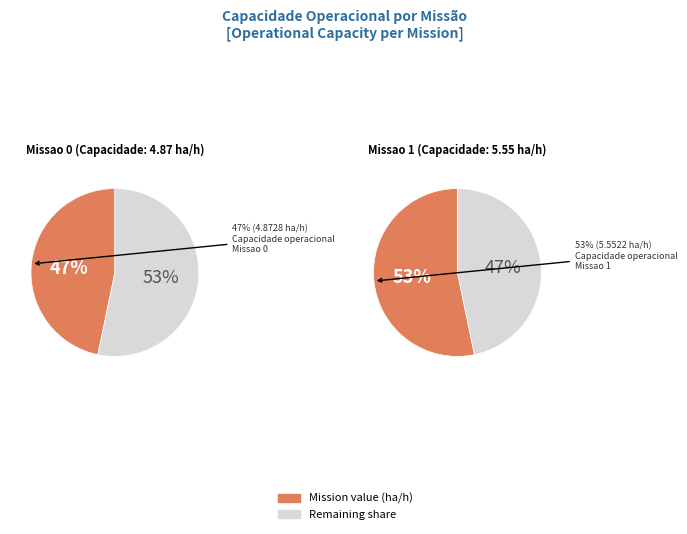

To the nearest percent, what percentage of the pie is Missao 0?

47%